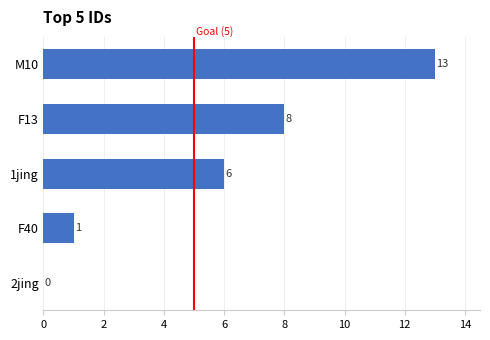

What is the change in value from 2jing to F40?

+1